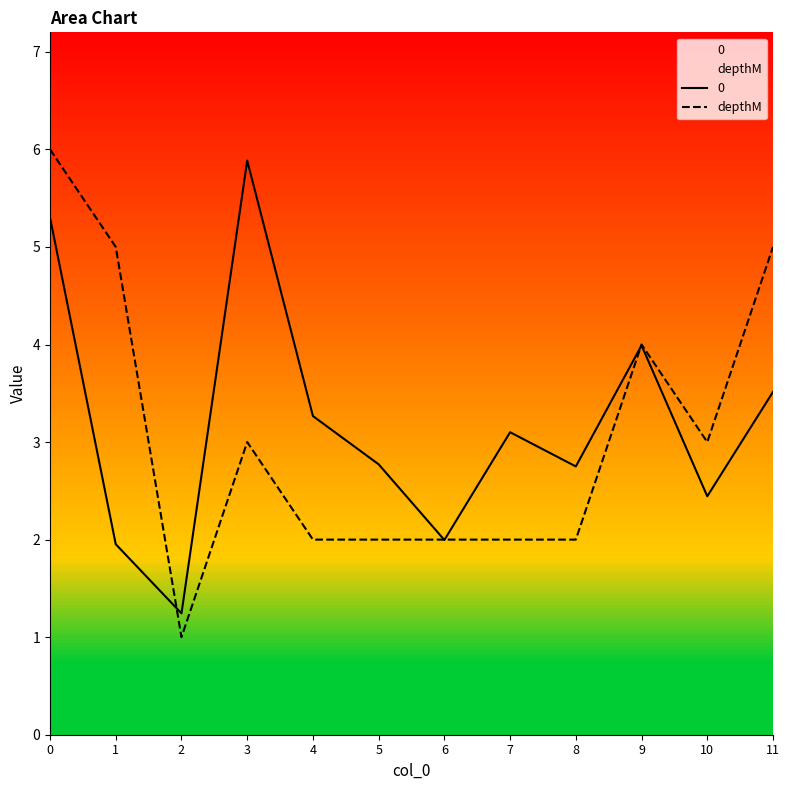

What is the difference between the values at 2 and 5?

1